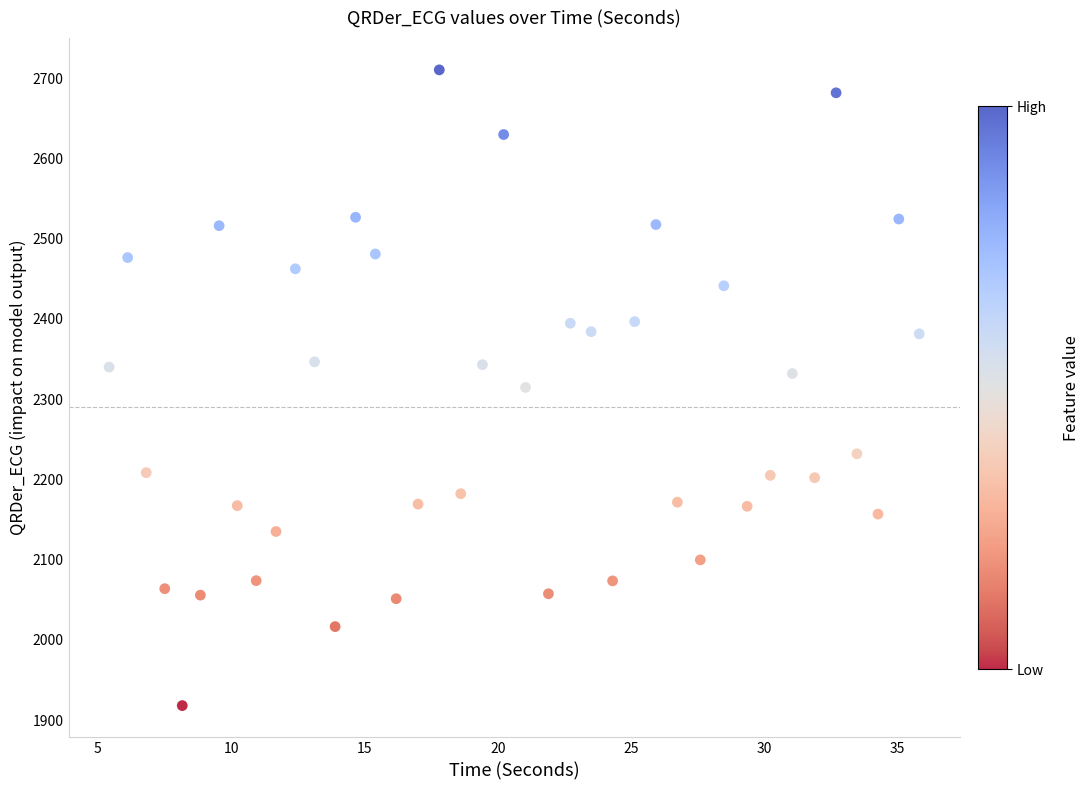

What is the range of X values (max minus min)?

30.4